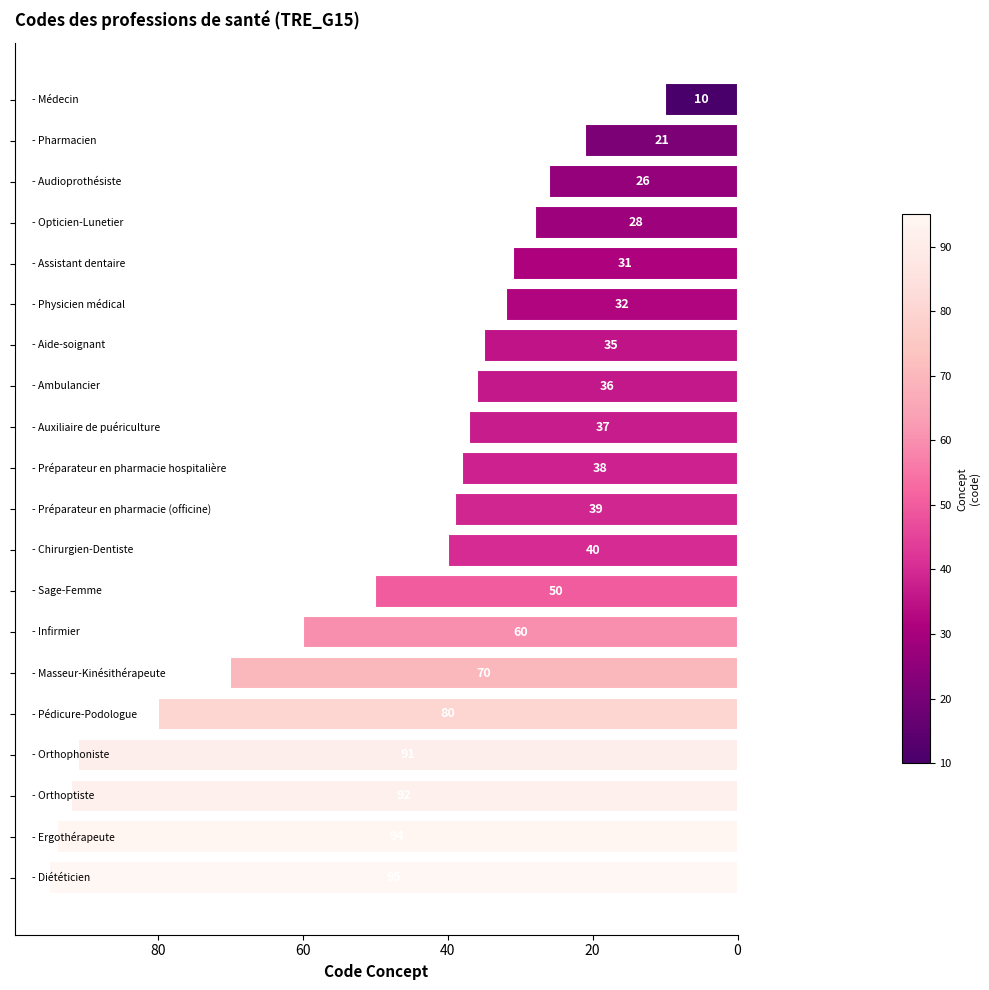

What is the difference between the second highest and minimum values?

84